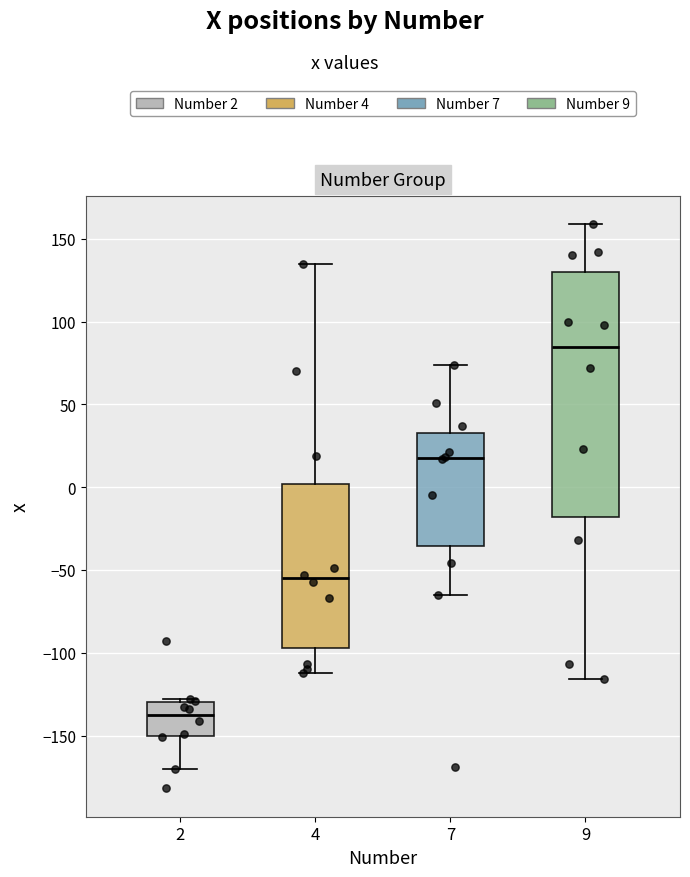

Reading left to right, transcribe this box plot: for each box, give where its median line is, the range the box spans, and where its two whiskers end, as read against the y-axis. The values are not printed on the chart, so give them approximately, as read against the axis.

2: median -135, box -150 to -130, whiskers -170 to -130 (just above the box's upper edge)
4: median -55, box -95 to 0, whiskers -110 to 135
7: median 20, box -35 to 35, whiskers -65 to 75
9: median 85, box -20 to 130, whiskers -115 to 160